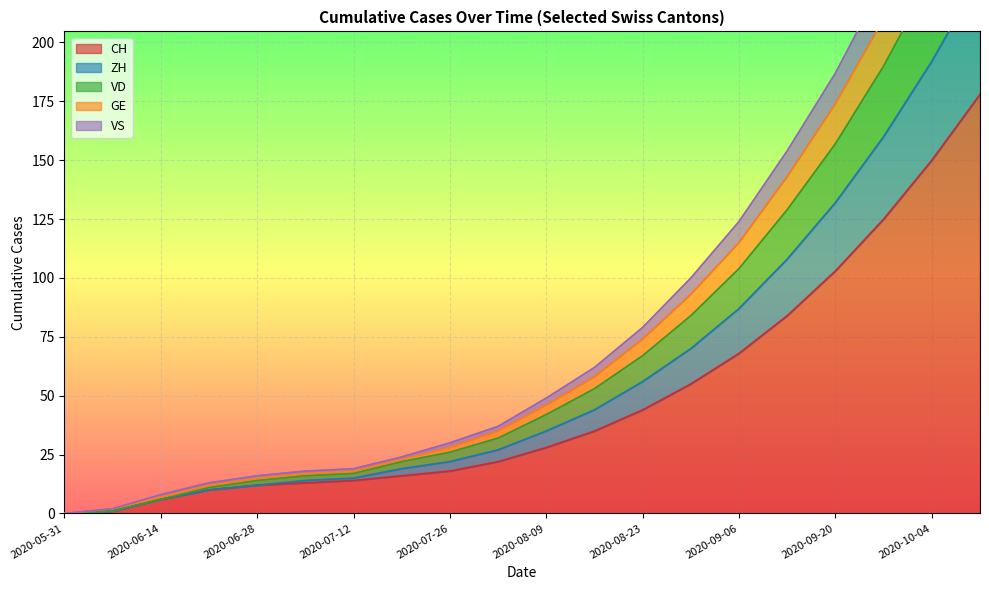

The CH series shows 44 at 2020-08-23. True or false?

True